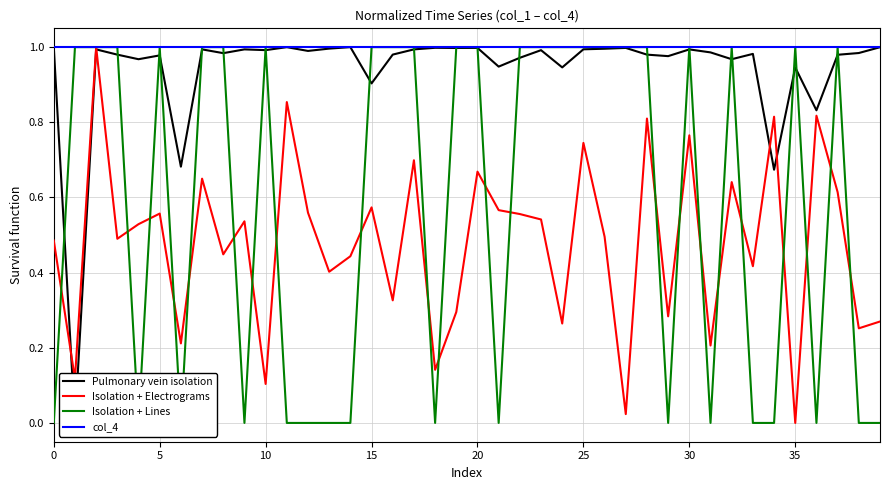

What is the difference between the highest and lowest values at 23?

0.5